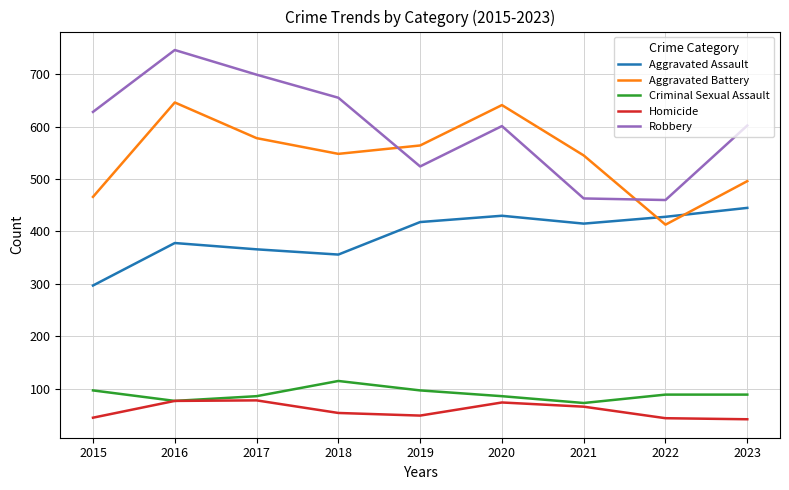

Which series has the largest range (max minus min)?

Robbery